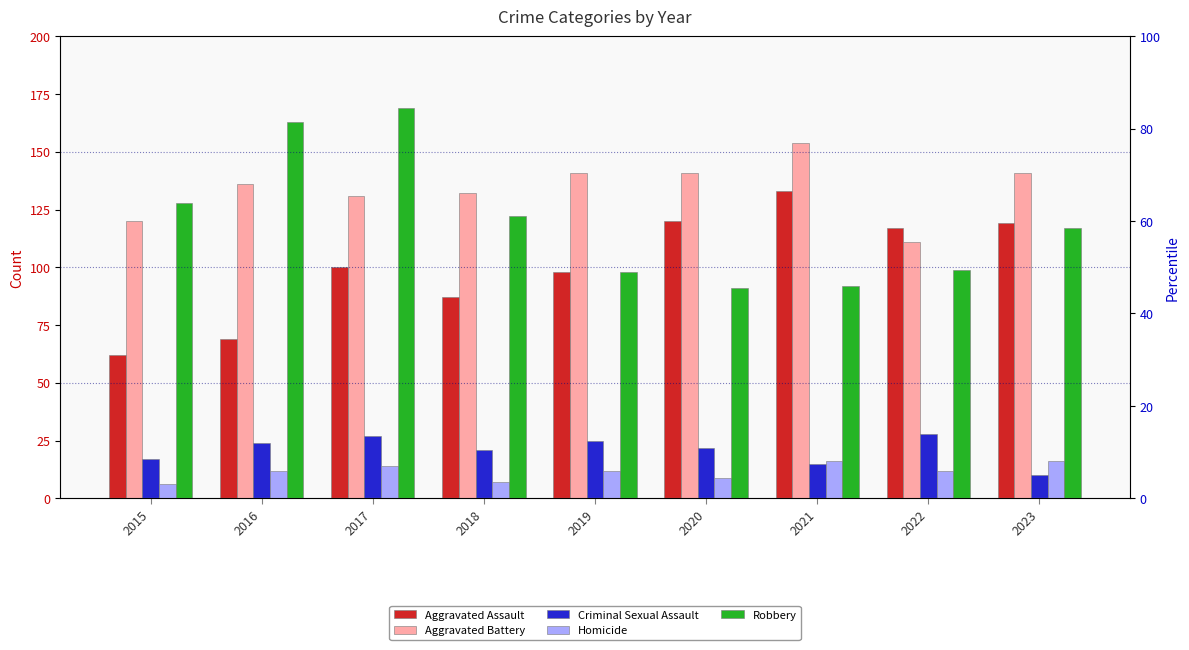

The Aggravated Assault series shows 62 at 2015. True or false?

True